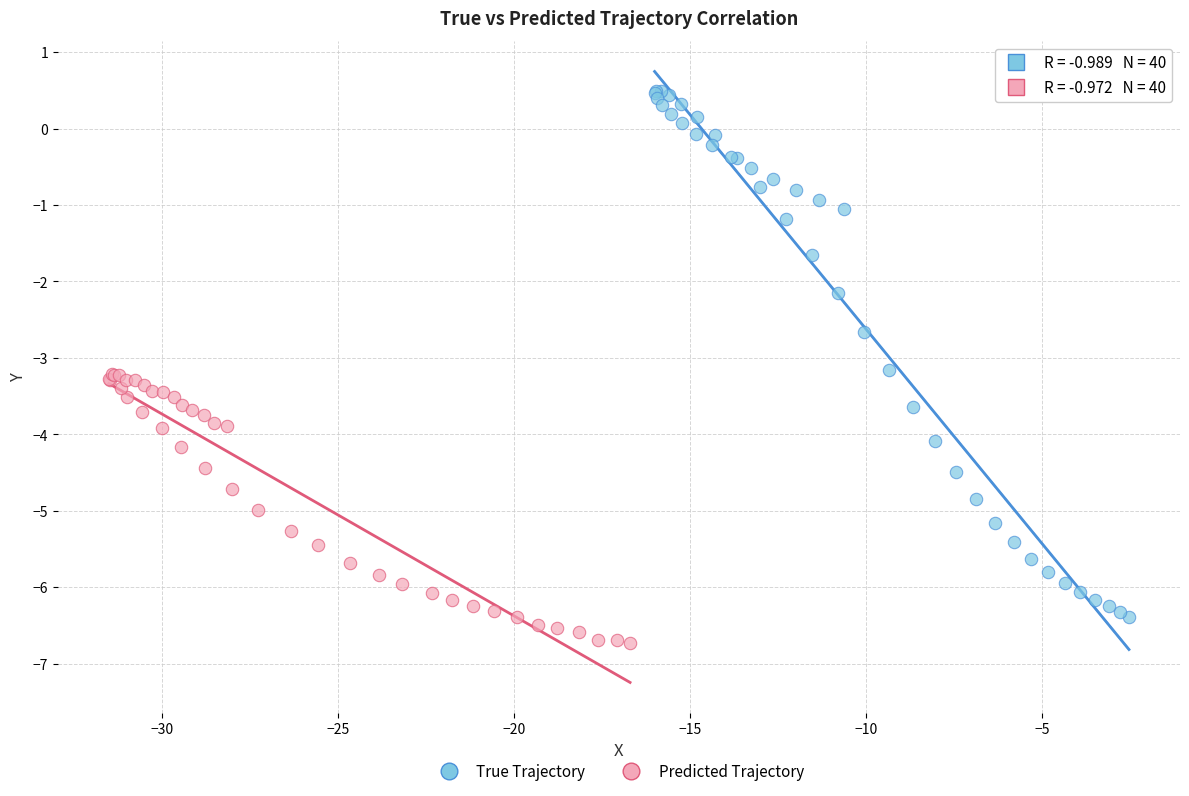

Which series reaches the maximum Y coordinate?

True Trajectory